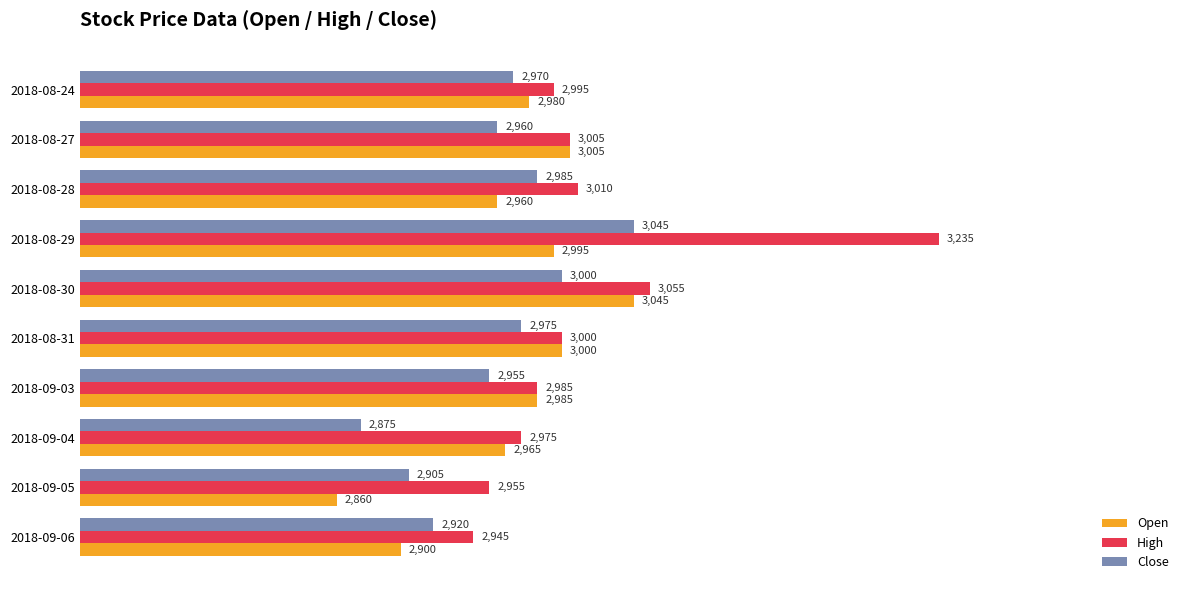

Rank the categories by Close value from lowest to highest.

2018-09-04, 2018-09-05, 2018-09-06, 2018-09-03, 2018-08-27, 2018-08-24, 2018-08-31, 2018-08-28, 2018-08-30, 2018-08-29